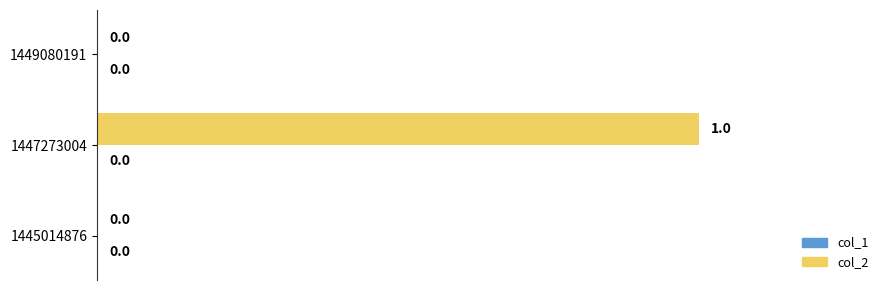

How many values exceed 0?

1